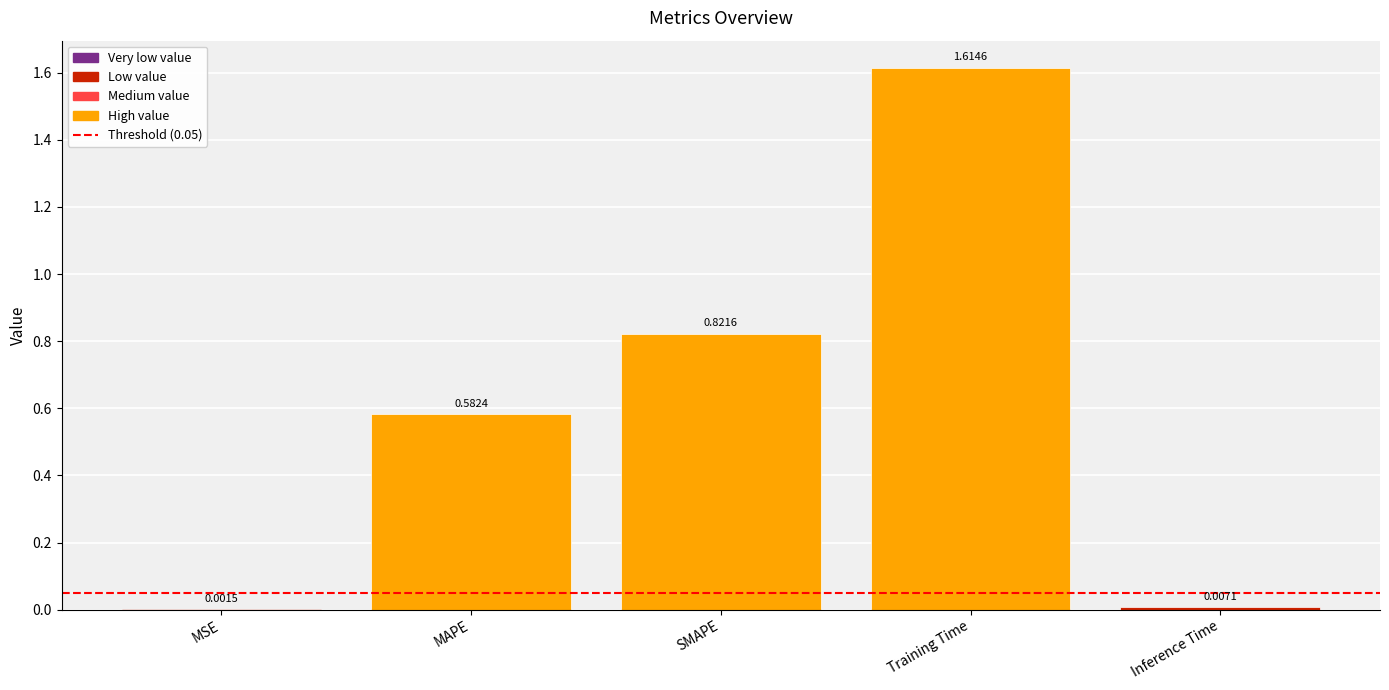

Where is the data nearest to the value 0?

MSE